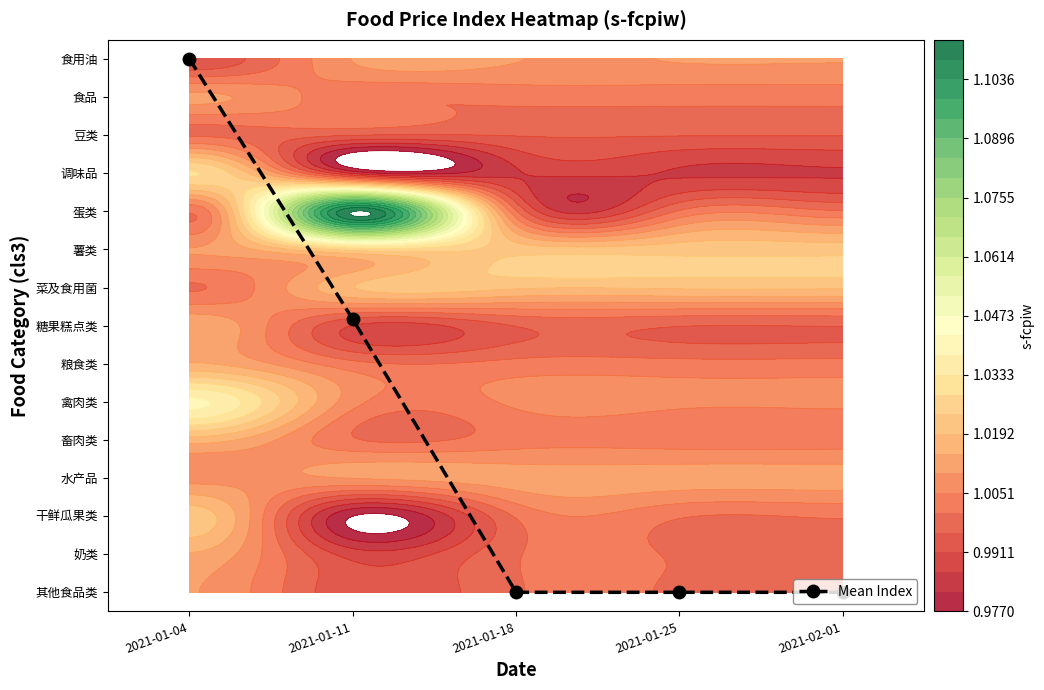

The value at 2021-02-01 is -5.8. True or false?

False